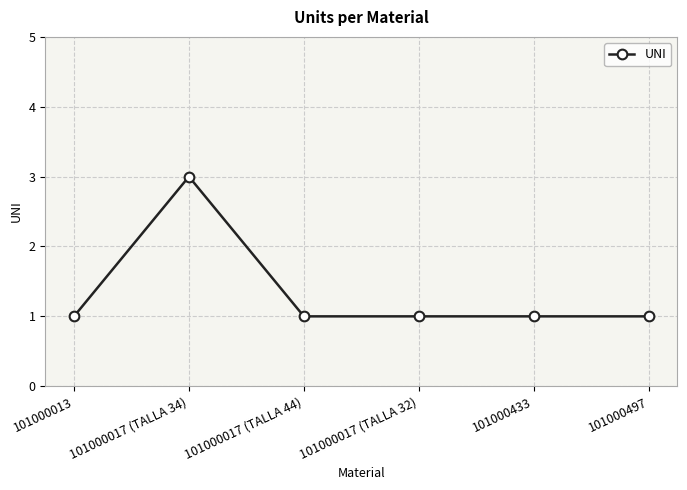

Between 101000017 (TALLA 44) and 101000017 (TALLA 34), which is larger?

101000017 (TALLA 34)